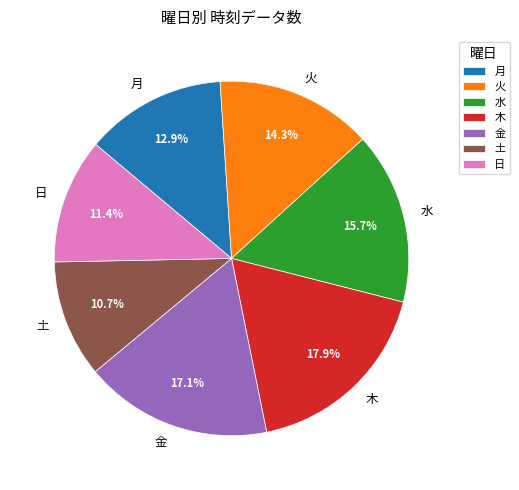

To the nearest percent, what is the difference between the largest and smallest slice percentages?

7%